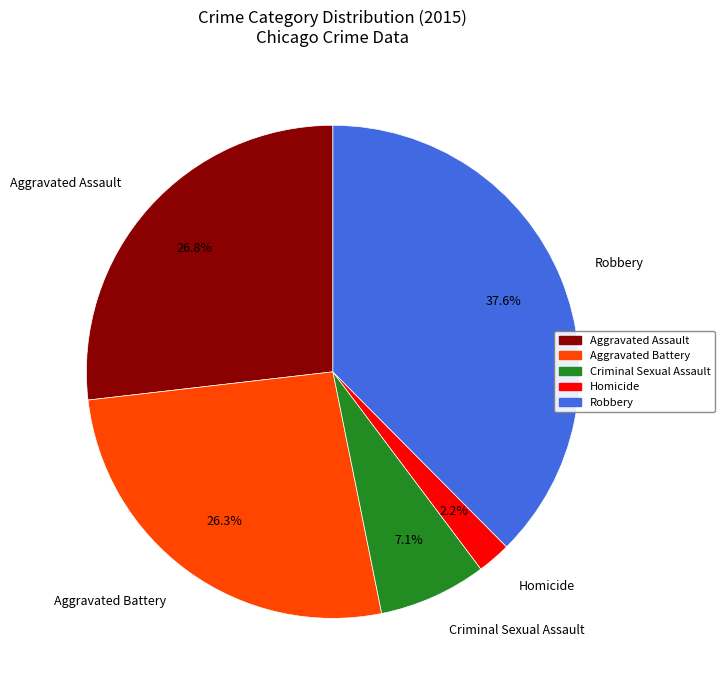

What percentage is the Homicide slice, to the nearest percent?

2%